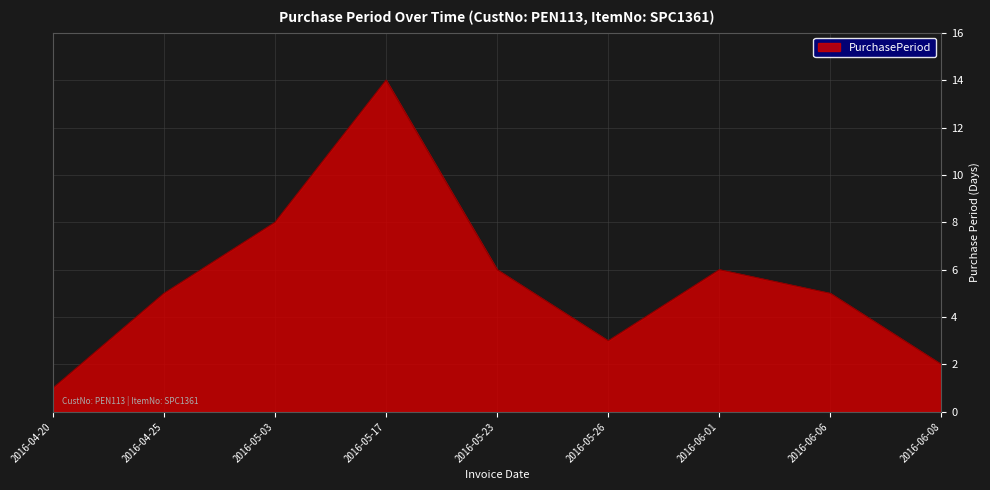

The value at 2016-06-01 is 8. True or false?

False